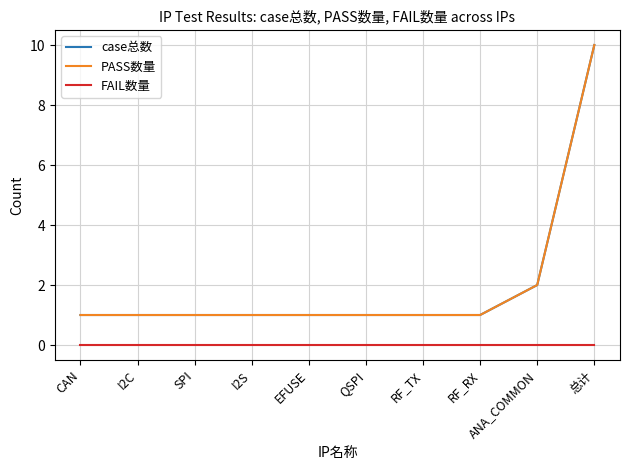

Does the chart have visible grid lines?

Yes